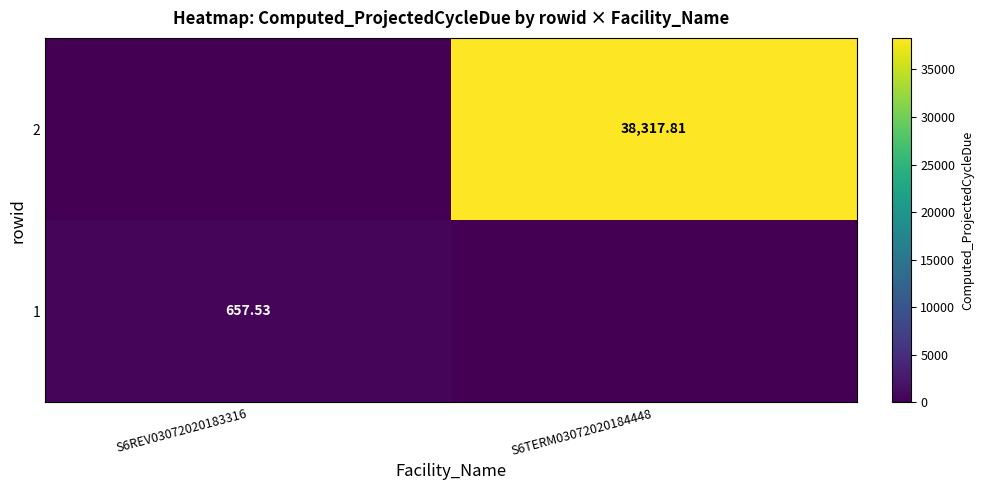

Is the value of 1 at S6REV03072020183316 greater than the value of 2 at S6TERM03072020184448?

No